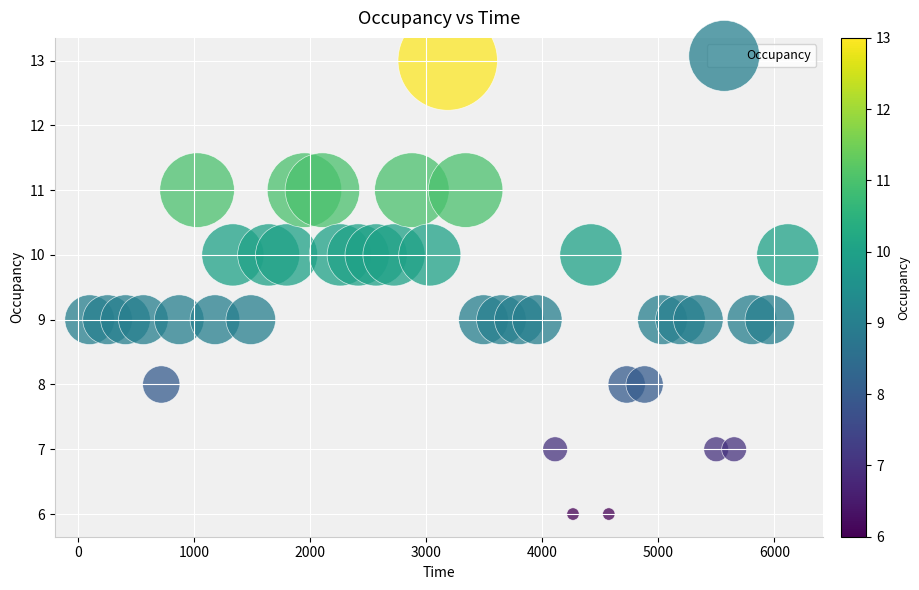

What is the range of Y values (max minus min)?

7